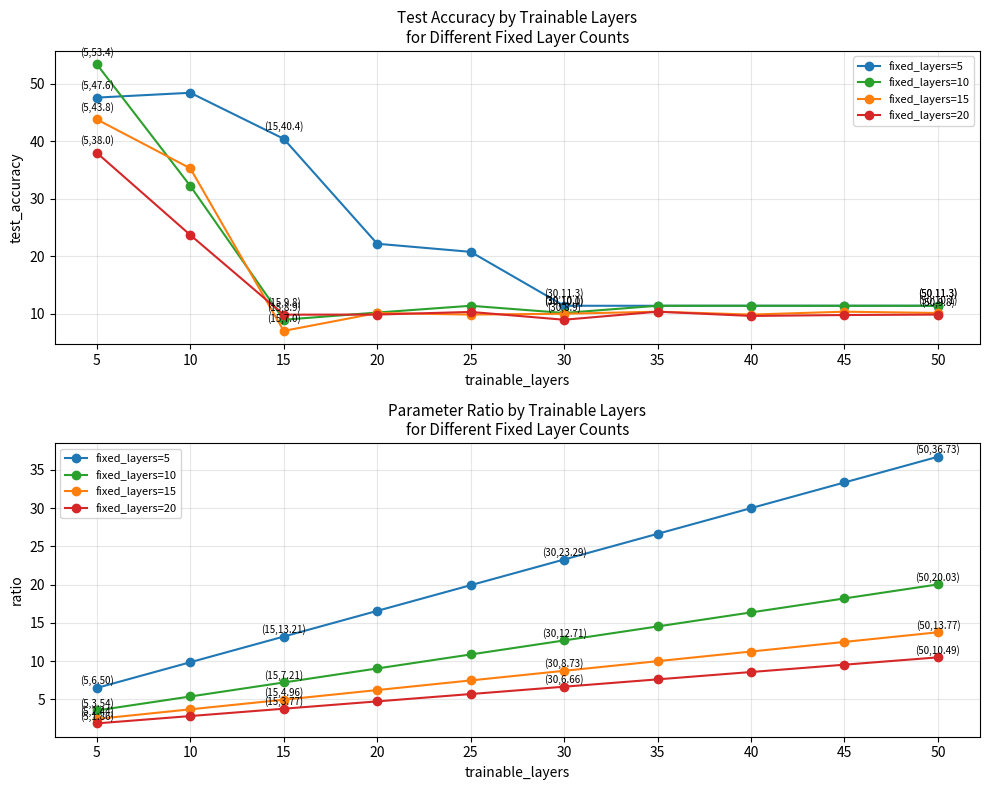

What are all the series names shown in the legend?

fixed_layers=5, fixed_layers=10, fixed_layers=15, fixed_layers=20